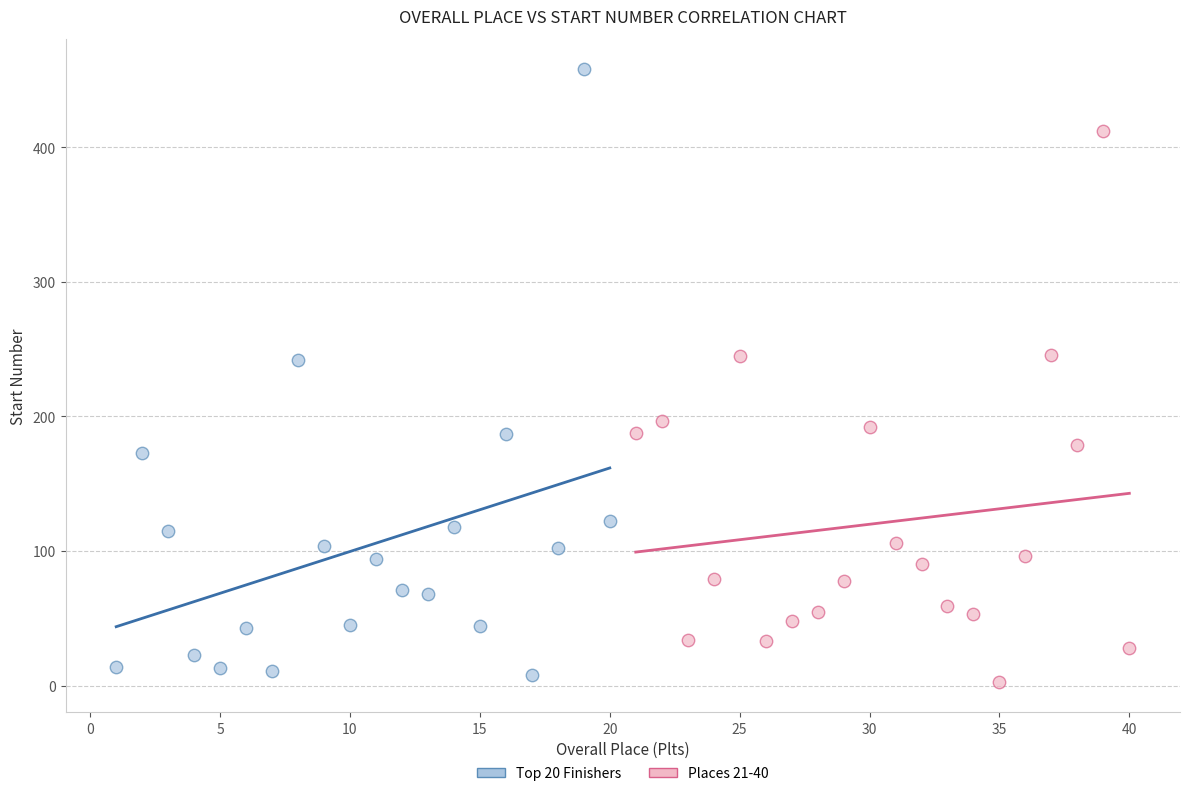

Which series contains the lowest Y value?

Places 21-40